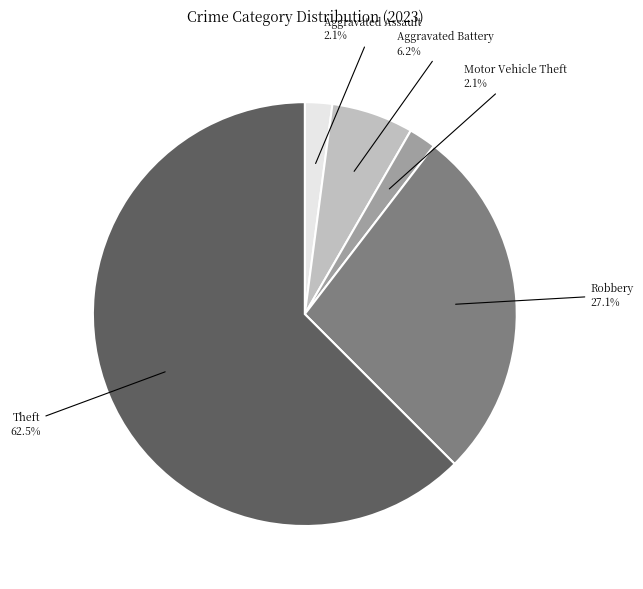

Does any single category account for the majority?

Yes